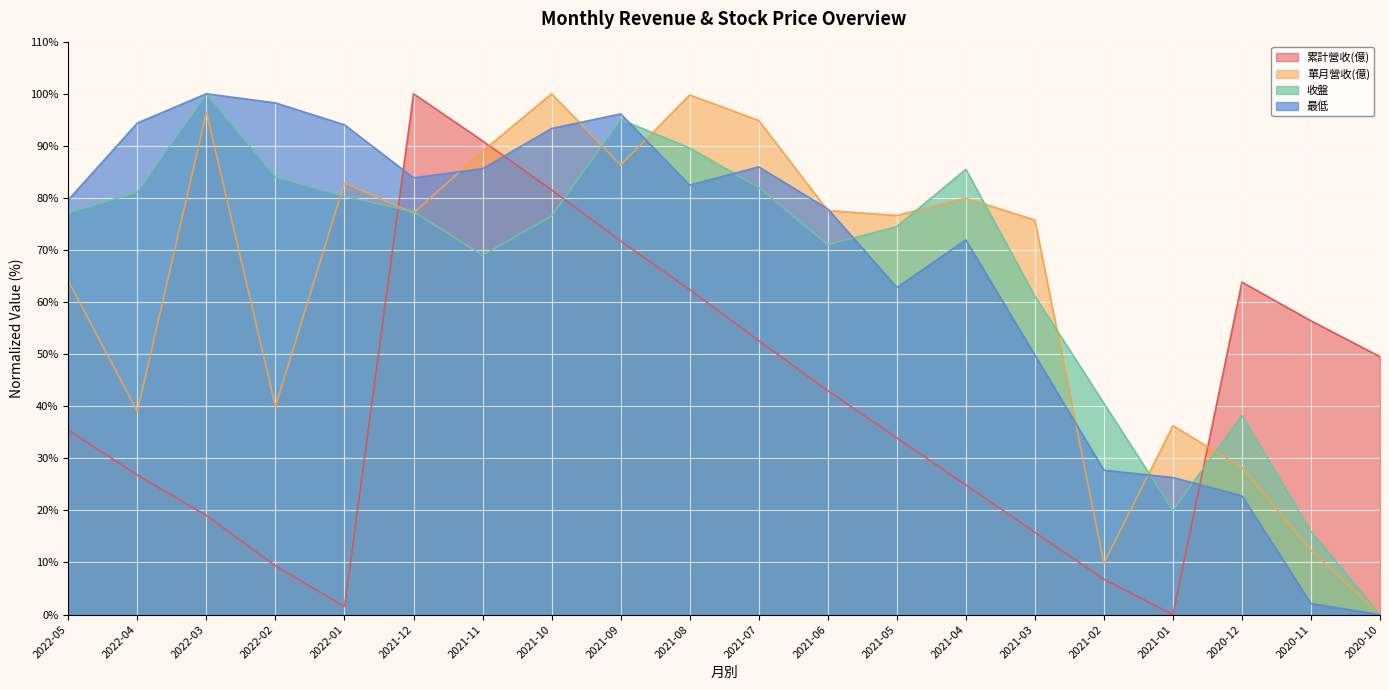

True or false: 最低 has a value of 123.7 at 2021-06.

False